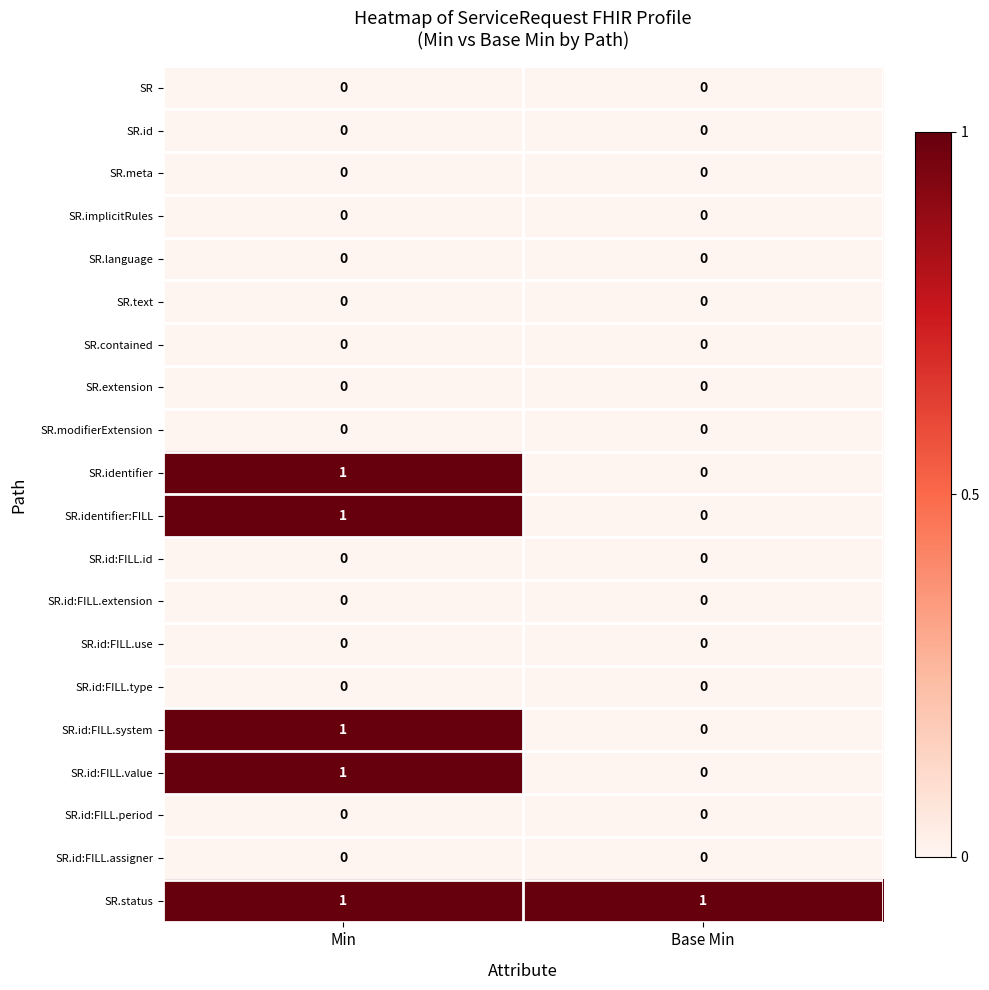

Is it true that SR.id:FILL.period equals 0 at Base Min?

True